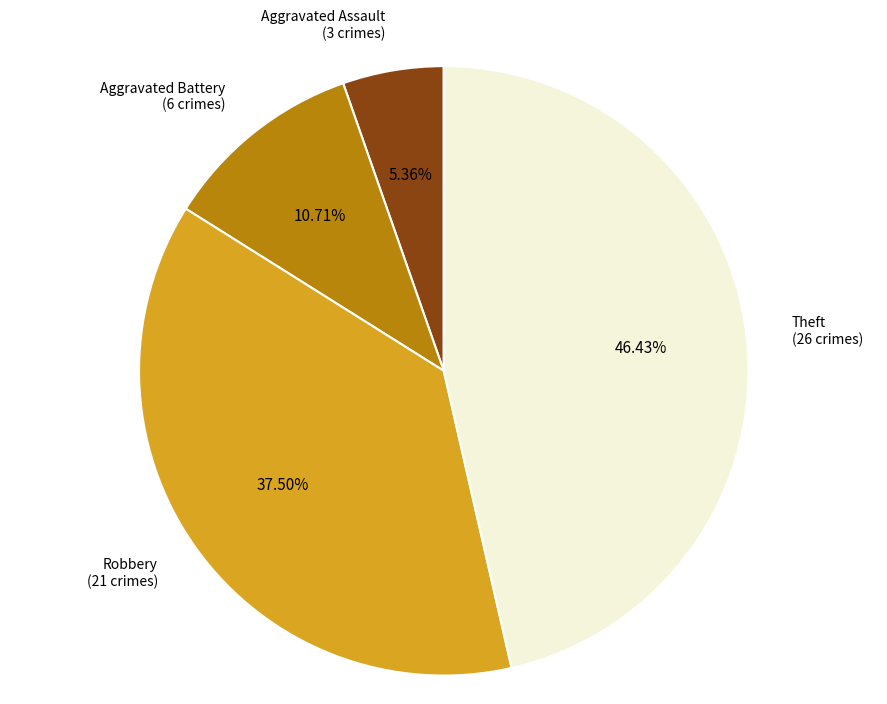

Approximately how many times larger is the value at Robbery compared to Aggravated Battery?

3.5